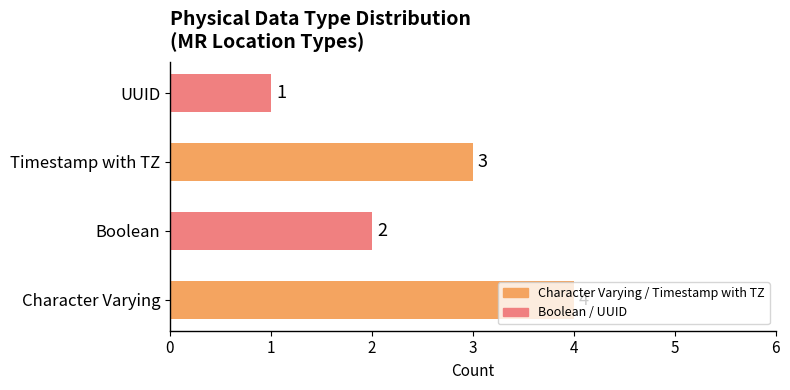

The chart shows a value of 2 at Boolean. True or false?

True